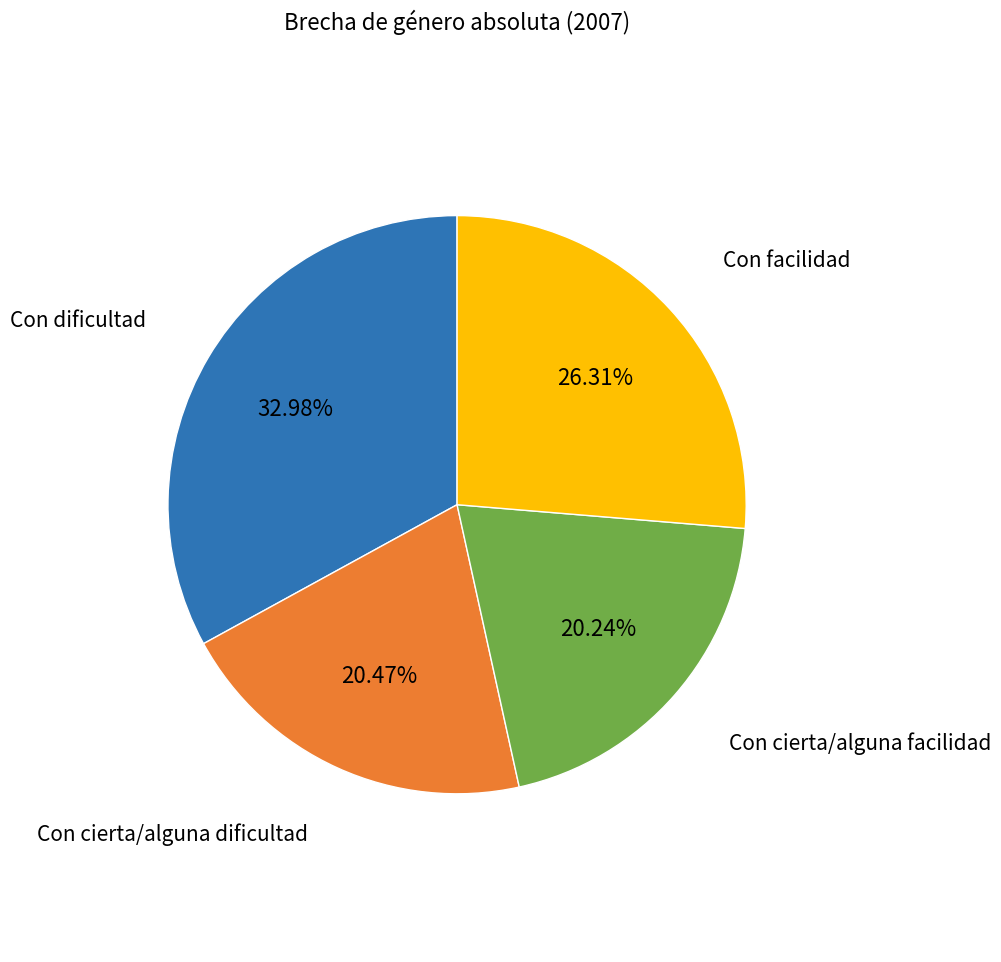

Is there a majority slice in this chart?

No